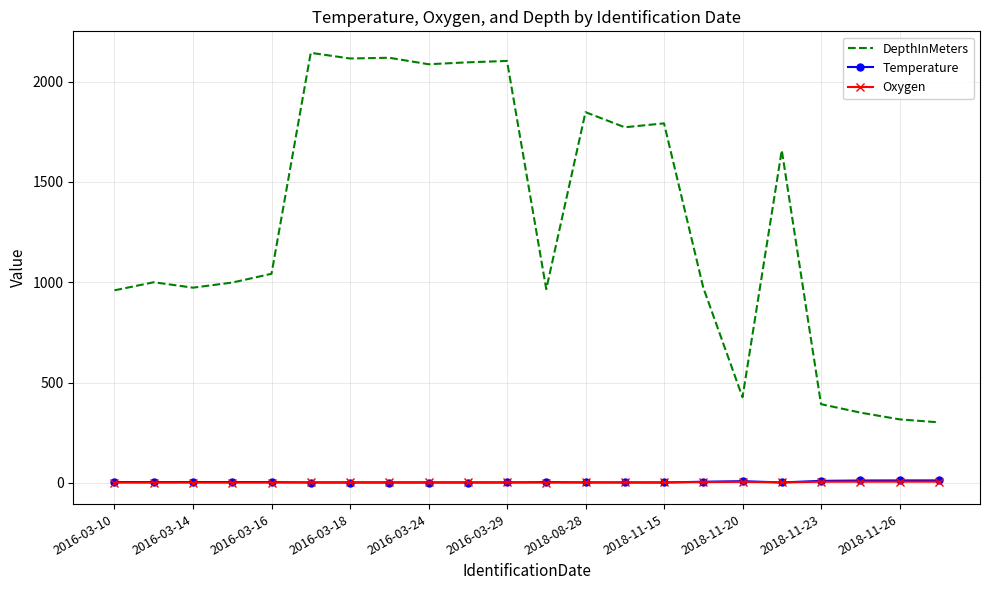

True or false: DepthInMeters and Oxygen cross at least once.

False